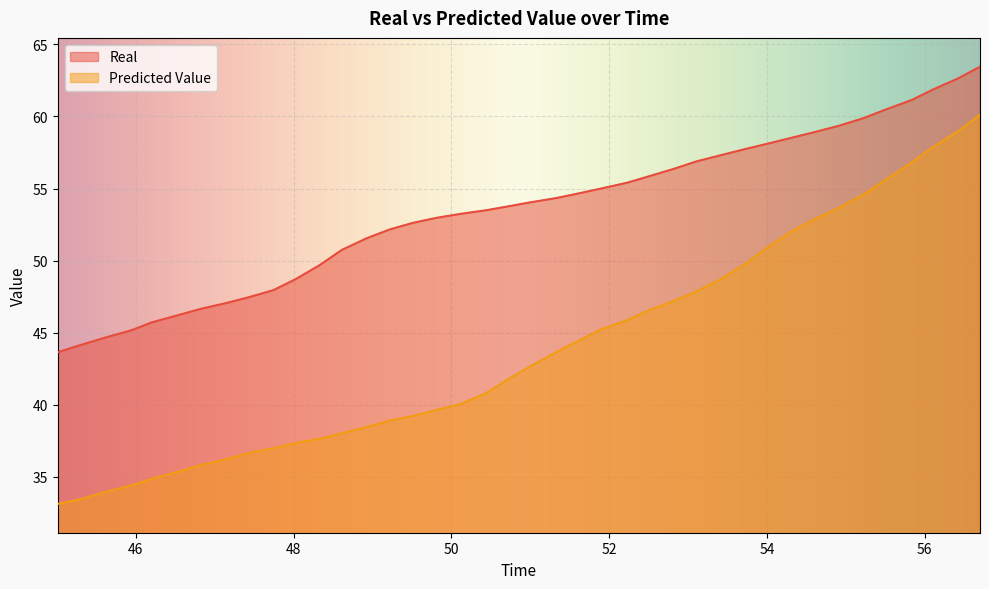

List the series in order of their overall mean, lowest first.

Predicted Value, Real